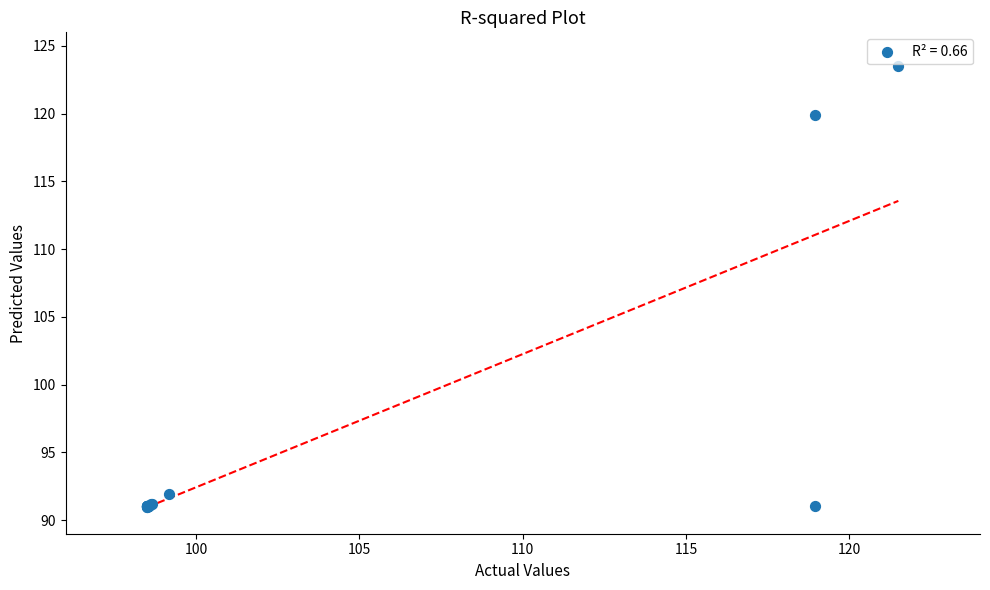

What Y value in the scatter plot is closest to 107?

119.9